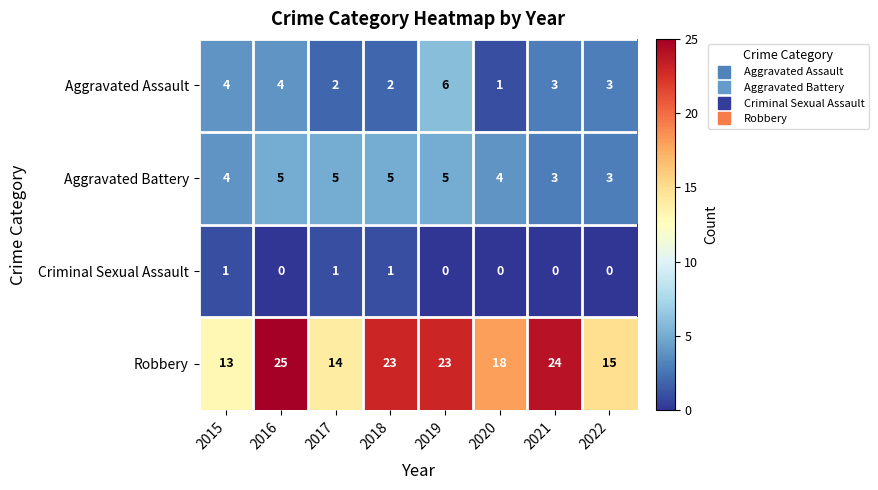

What is the maximum value shown in the chart?

25